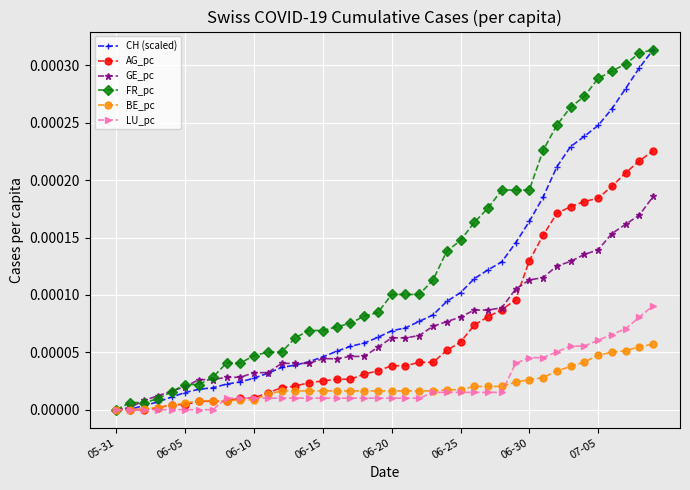

Which series has the largest total across all categories?

FR_pc